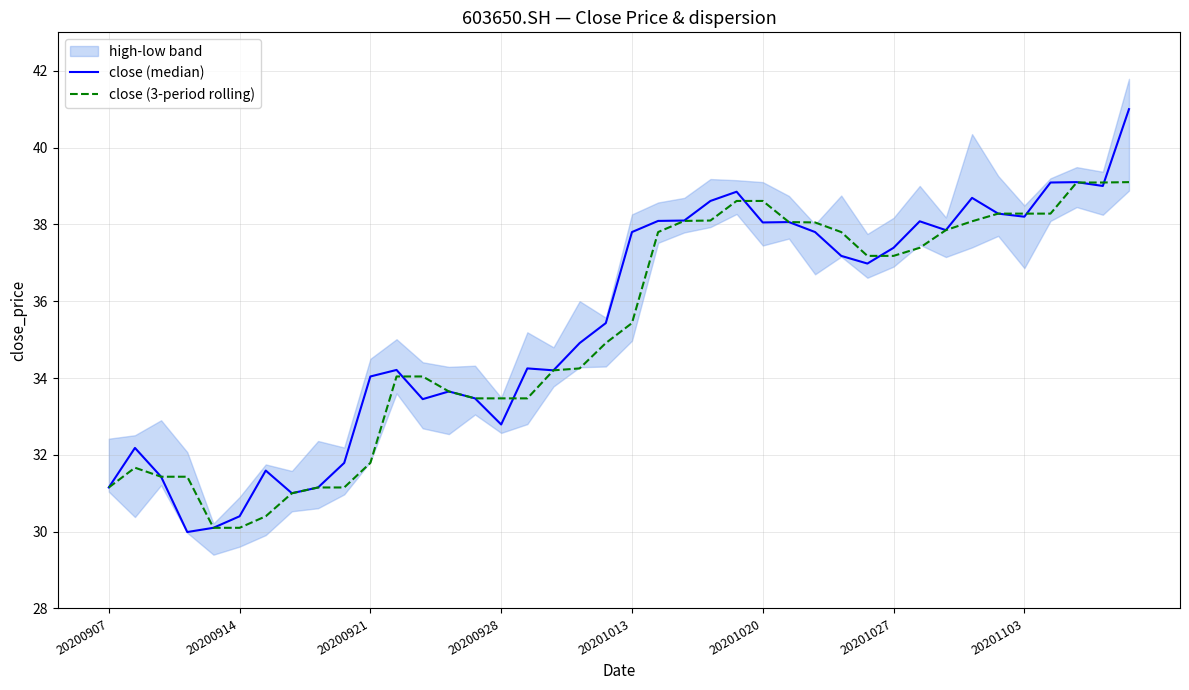

What is the highest value of the close (3-period rolling) series?

39.1